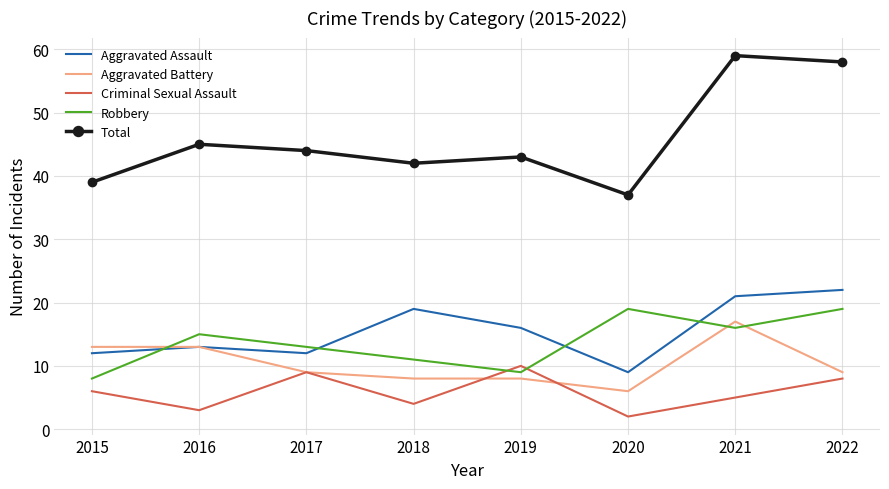

The Criminal Sexual Assault series shows 4 at 2015. True or false?

False